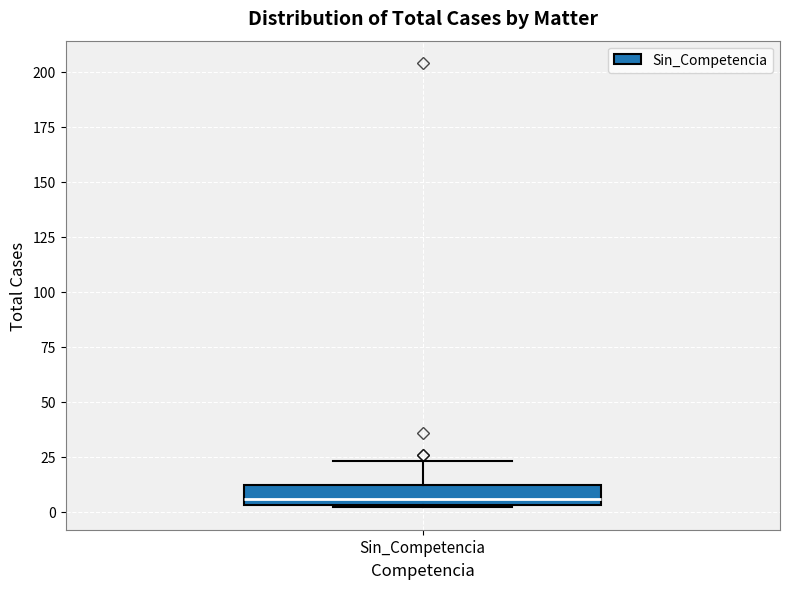

Read this box plot against the y-axis: the position of the median line, the range covered by the box, and the ends of both whiskers. The values are not printed on the chart, so give them approximately, as read against the axis.

median 5 (just above the box's lower edge), box 5 to 10, whiskers 0 to 25